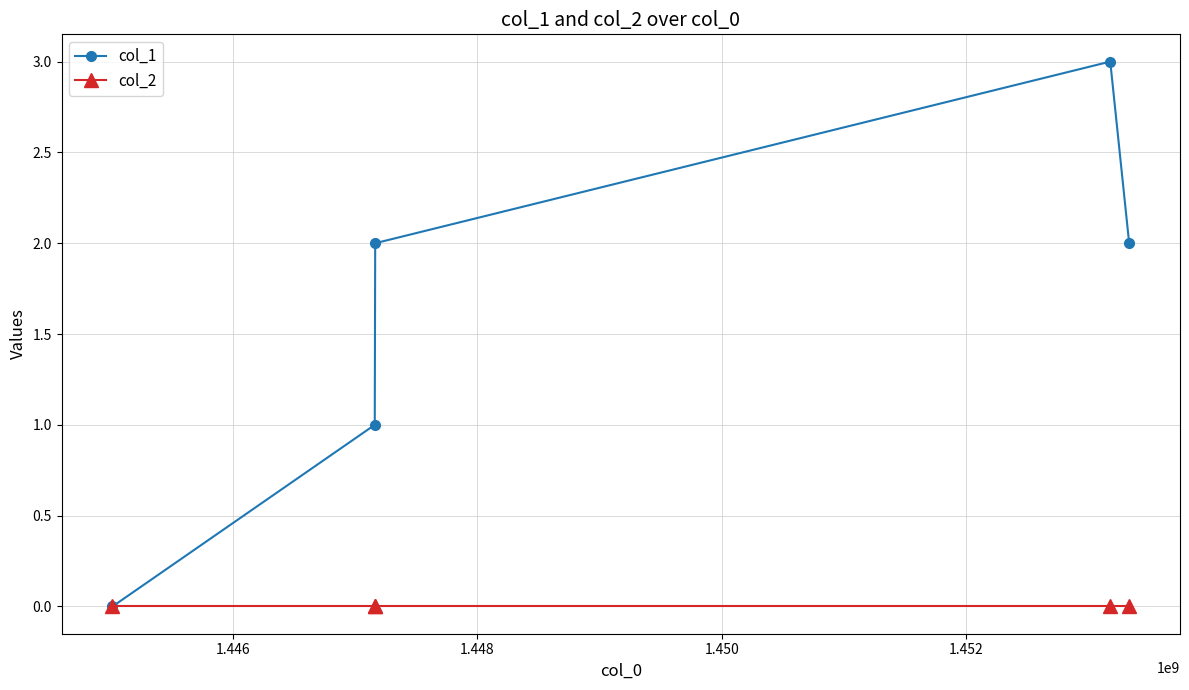

True or false: col_1 has more than 2 interior local peaks.

False